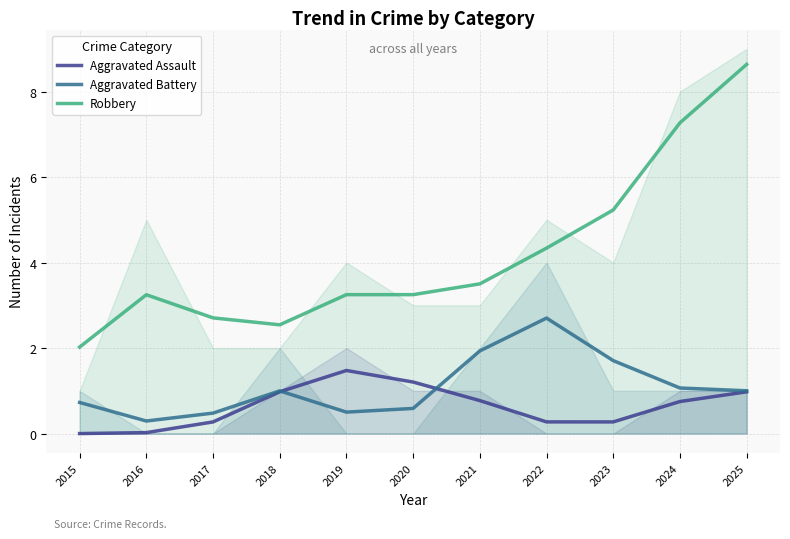

Is the value of Aggravated Assault at 2015 greater than the value of Aggravated Battery at 2023?

No